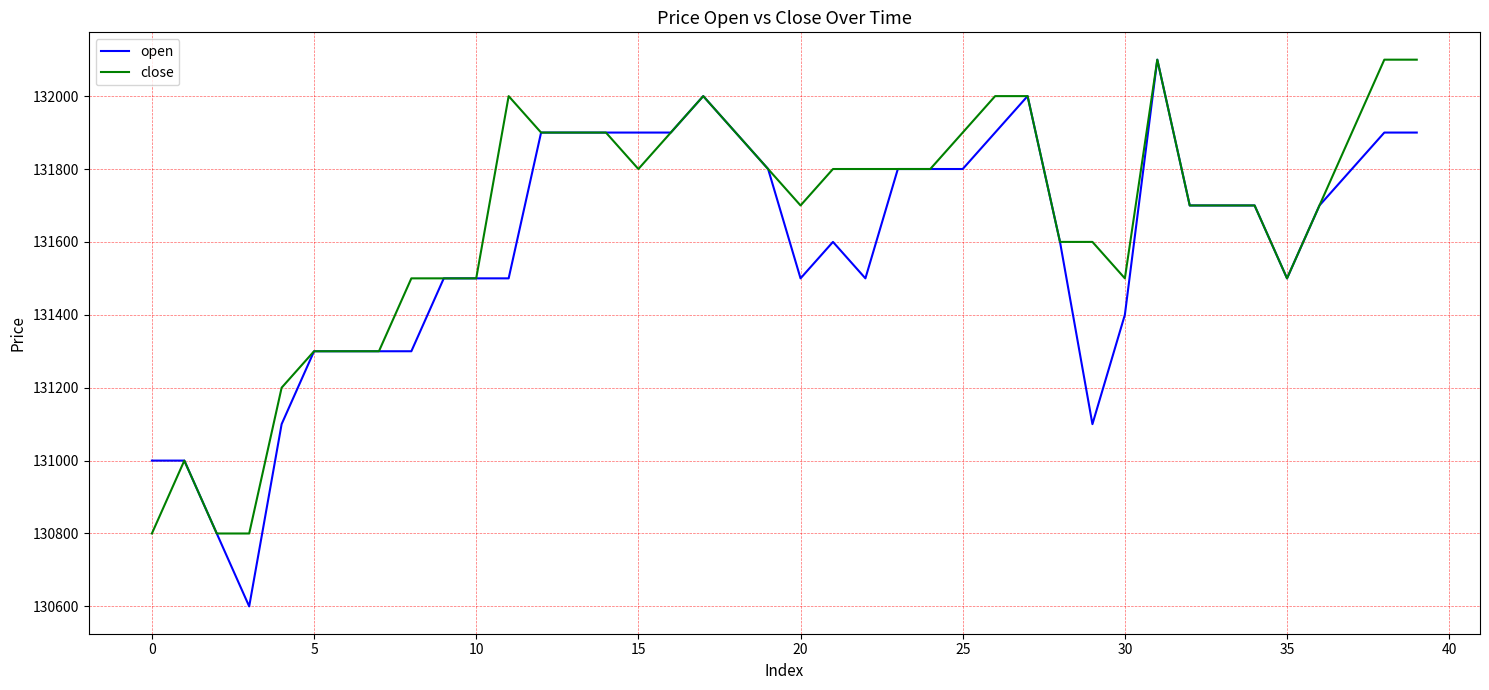

Rank the series by their average value, from lowest to highest.

open, close